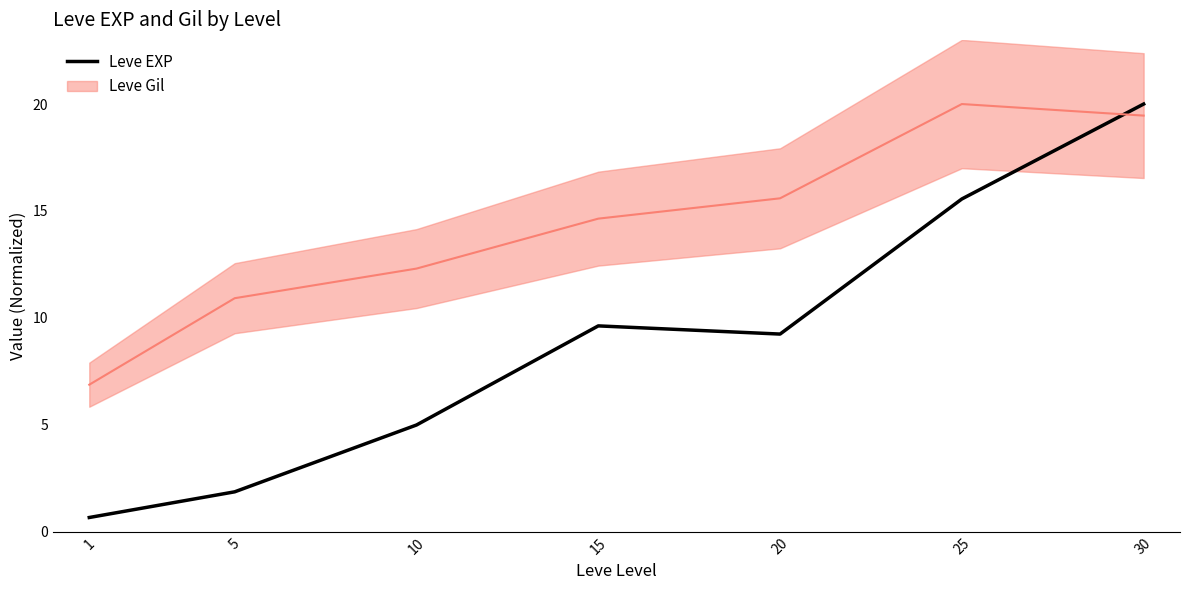

At which category does the chart reach its minimum across all series?

1